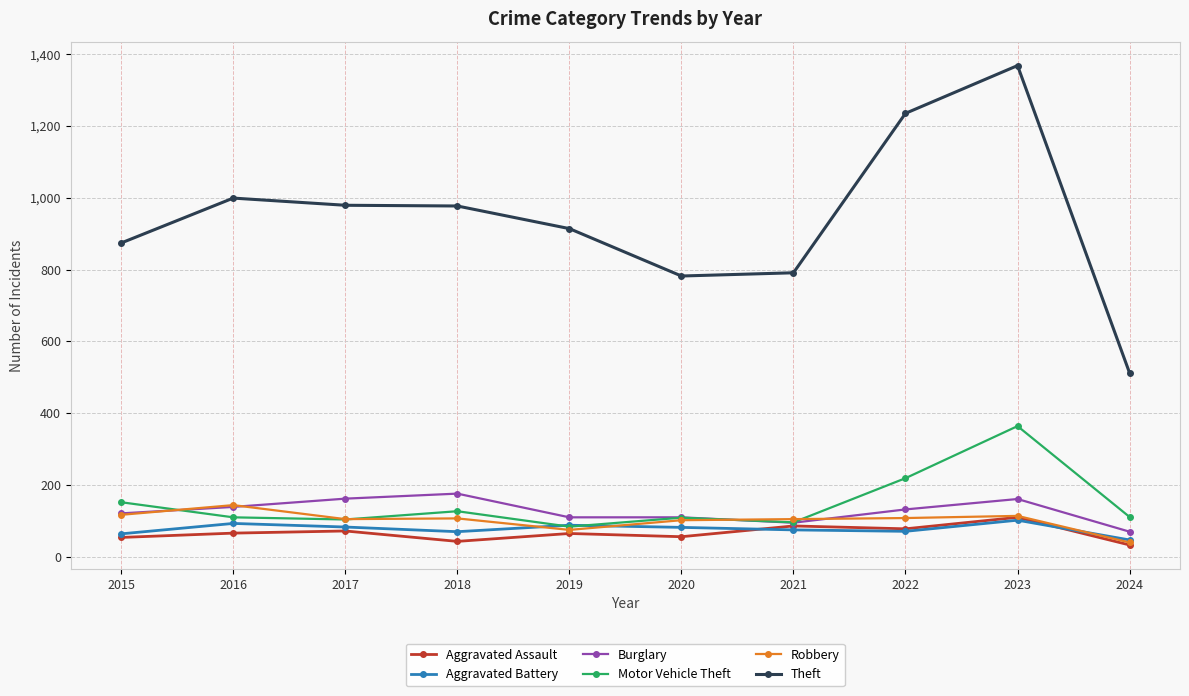

How many interior local valleys does the Motor Vehicle Theft series have?

3